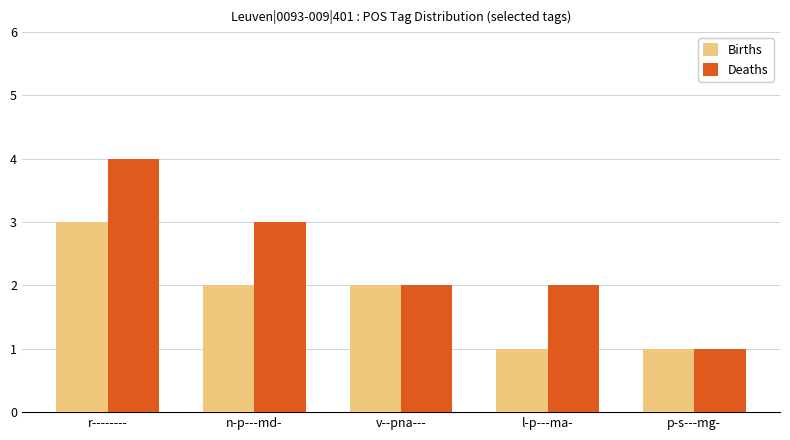

How many groups of bars are there?

5